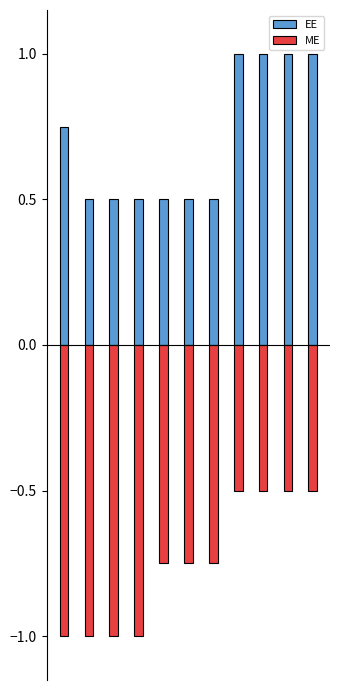

At which label does EE reach its peak?

7